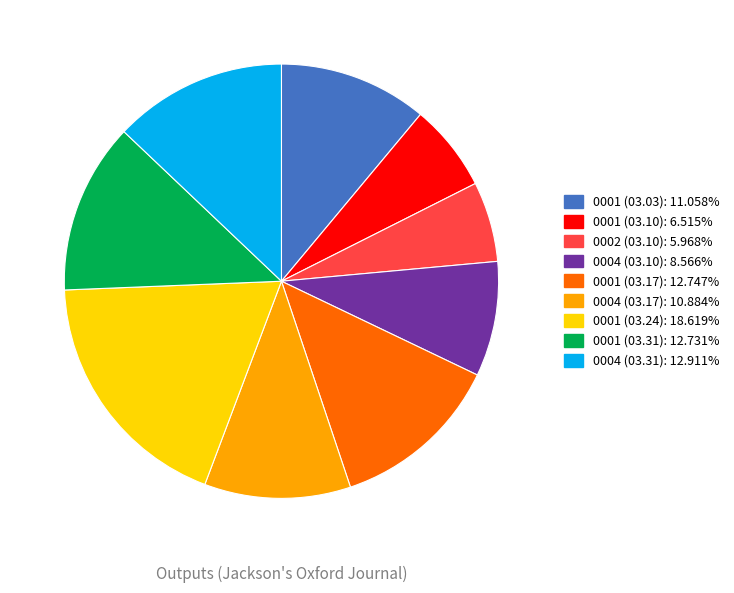

Is there a majority slice in this chart?

No